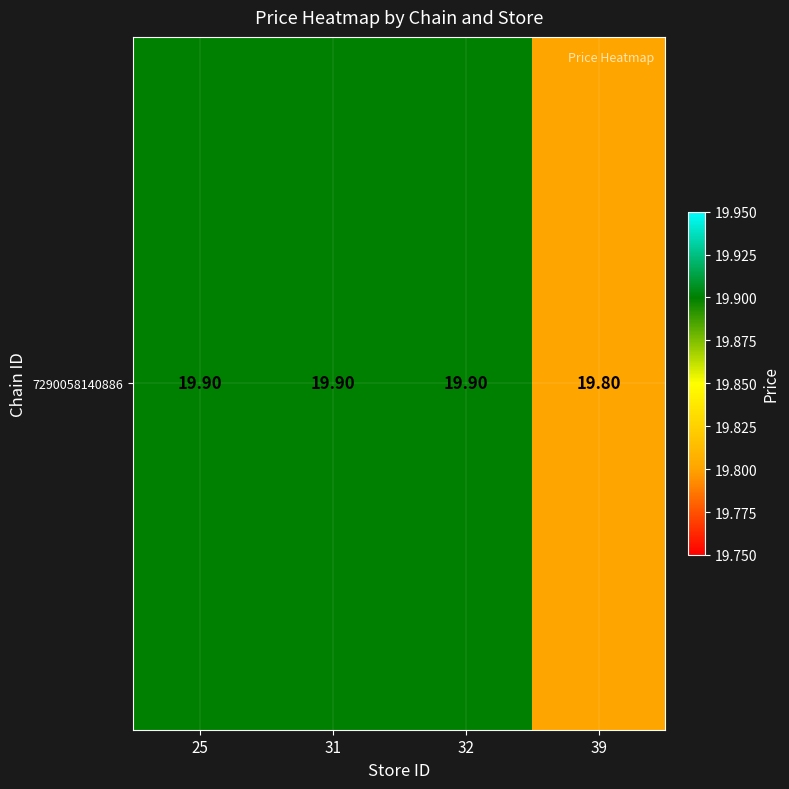

What is the maximum value shown in the chart?

19.9